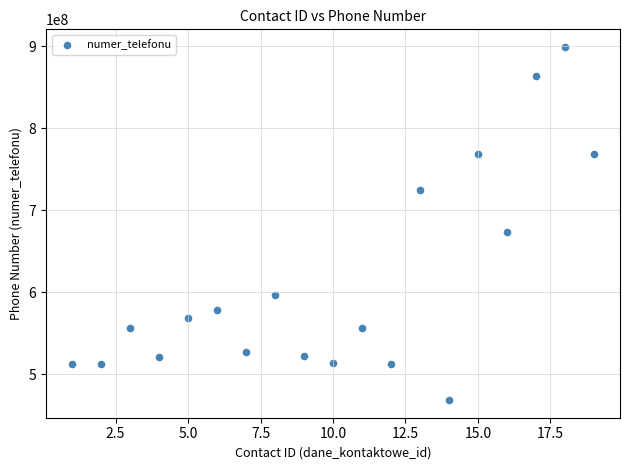

What Y value in the scatter plot is closest to 683895050?

673280193